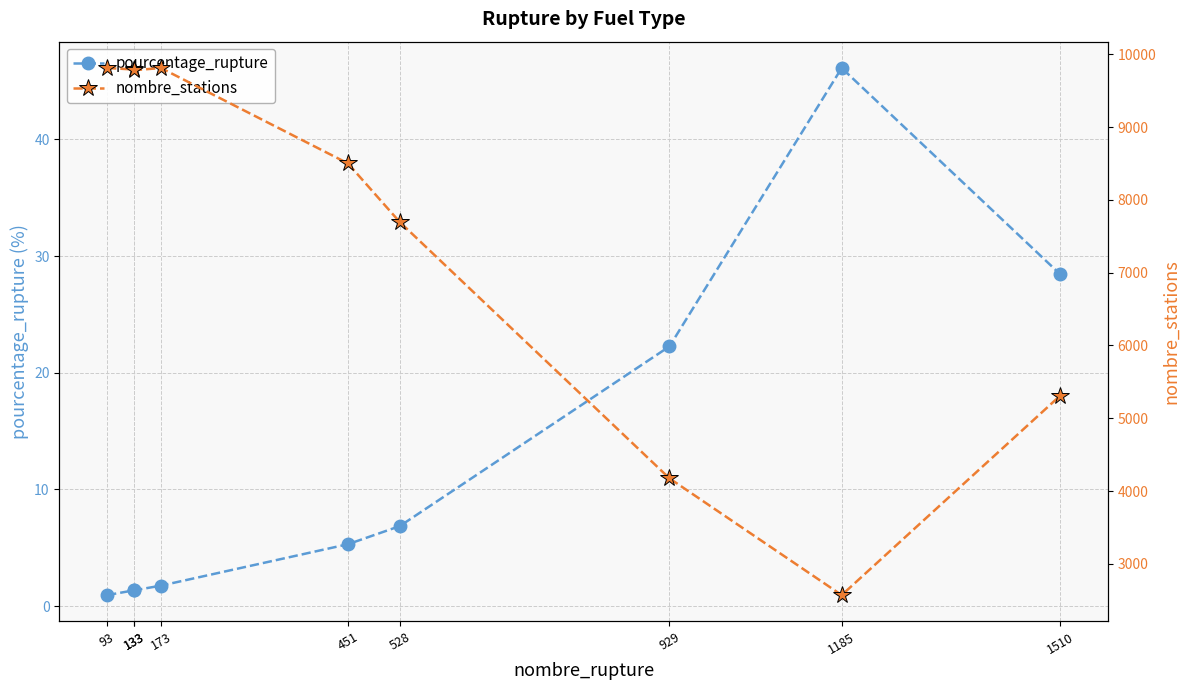

Between 451 and 1510, which is larger?

1510